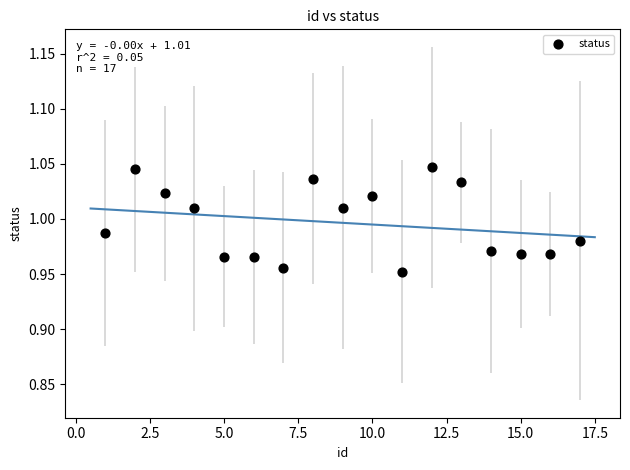

What is the range of X values (max minus min)?

16.0